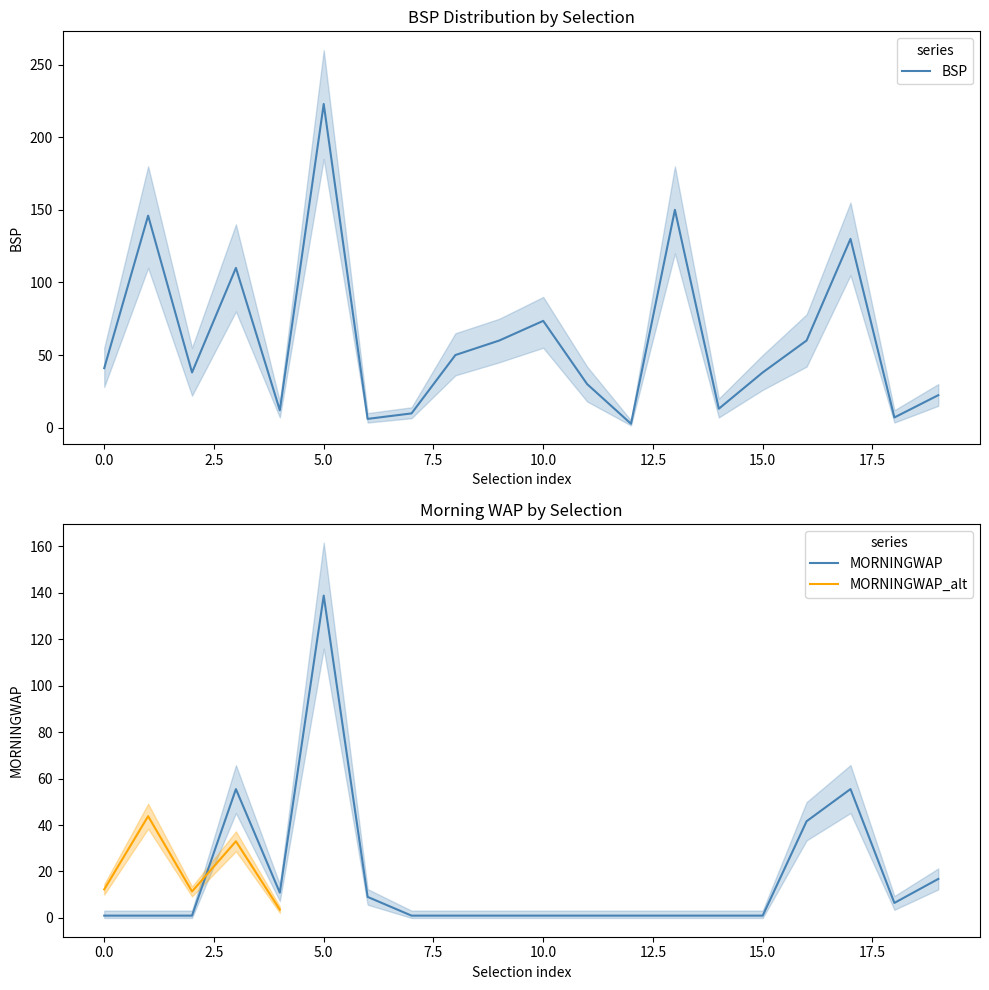

Is it true that BSP equals 38.0 at 15.0?

True